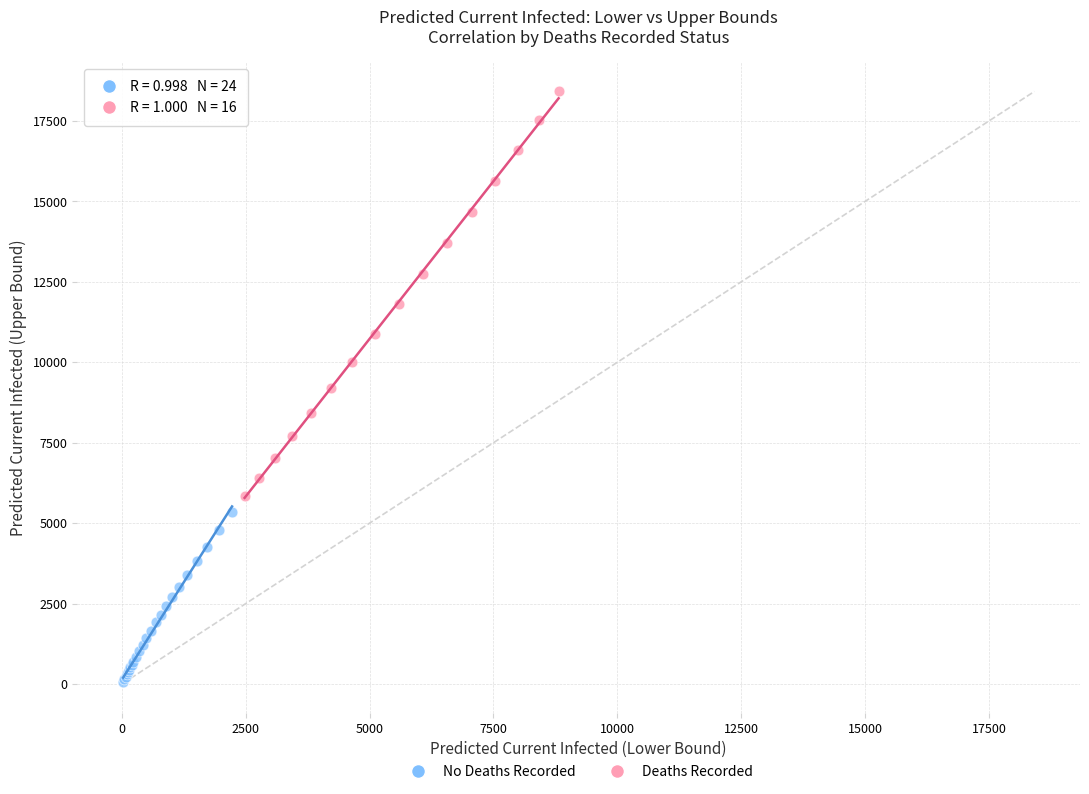

Which series has the widest spread of Y values?

Deaths Recorded